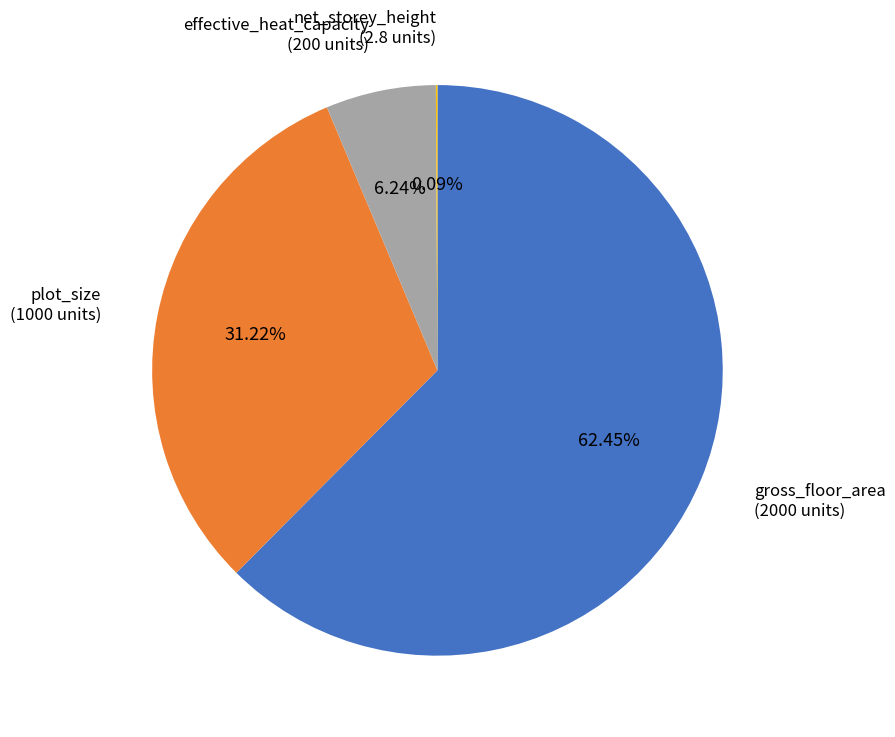

Does plot_size account for over 50% of the chart?

No